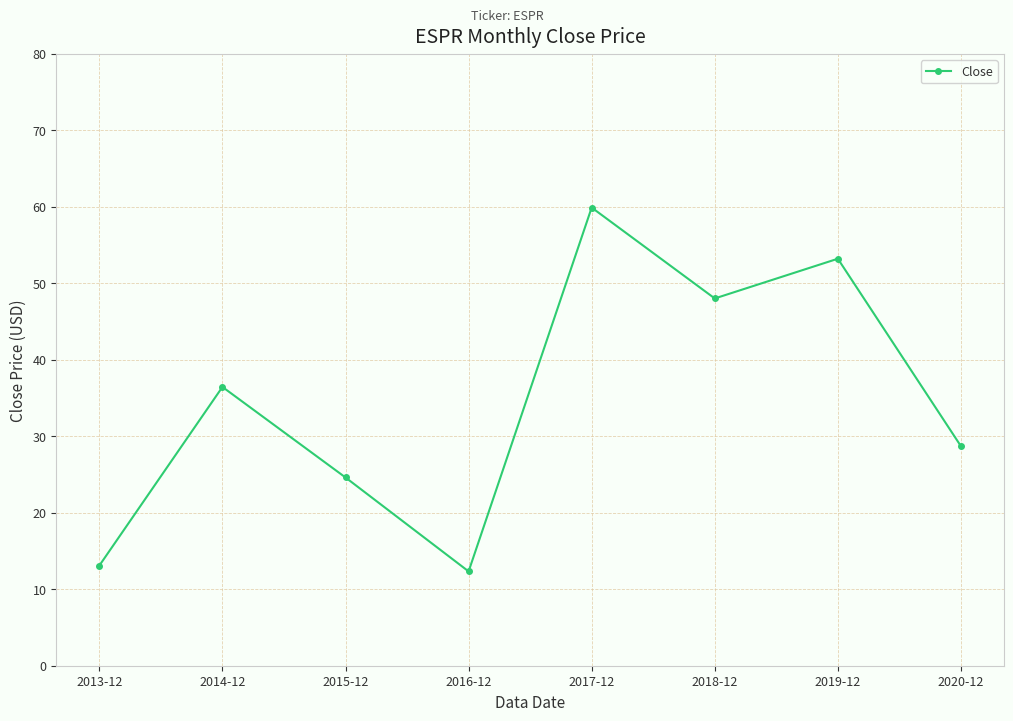

What is the smallest value displayed?

12.3